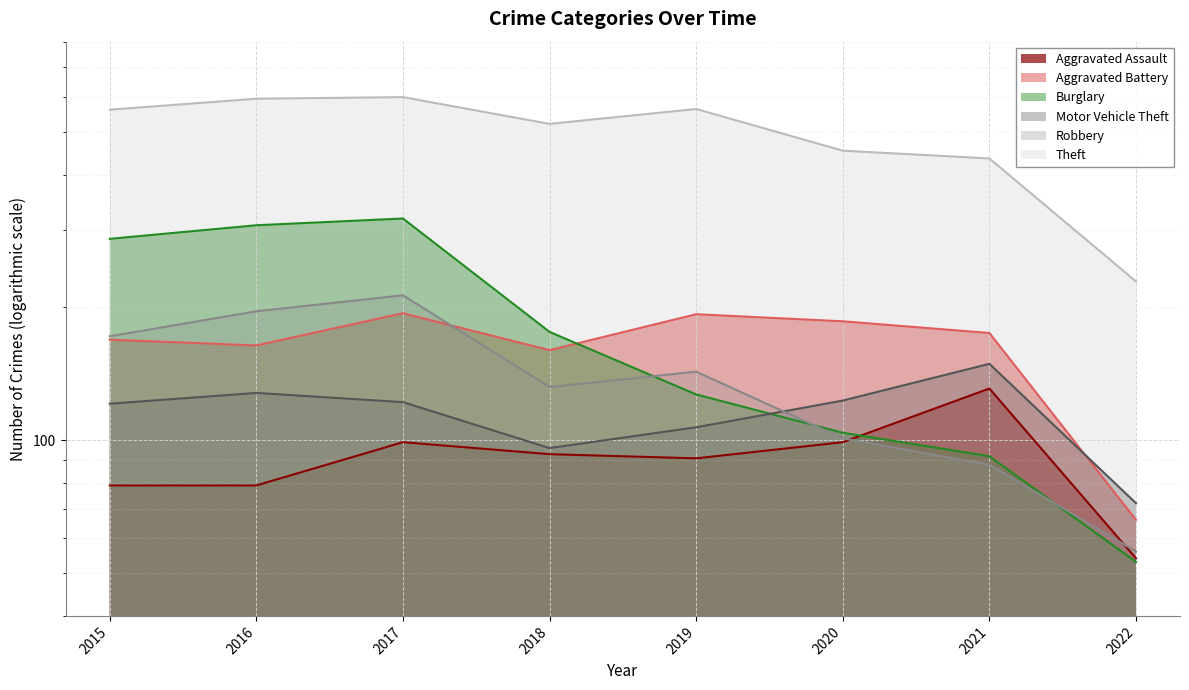

Reading left to right, extract all data points from this chart.

Aggravated Assault: 79	79	99	93	91	99	131	54
Aggravated Battery: 169	164	194	160	193	186	175	66
Burglary: 286	307	318	176	127	104	92	53
Motor Vehicle Theft: 121	128	122	96	107	123	149	72
Robbery: 172	196	213	132	143	101	88	56
Theft: 561	594	599	521	563	453	435	229